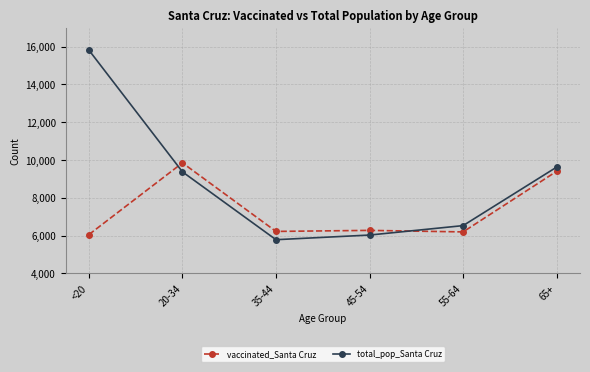

How many data points in vaccinated_Santa Cruz are less than 6277?

3